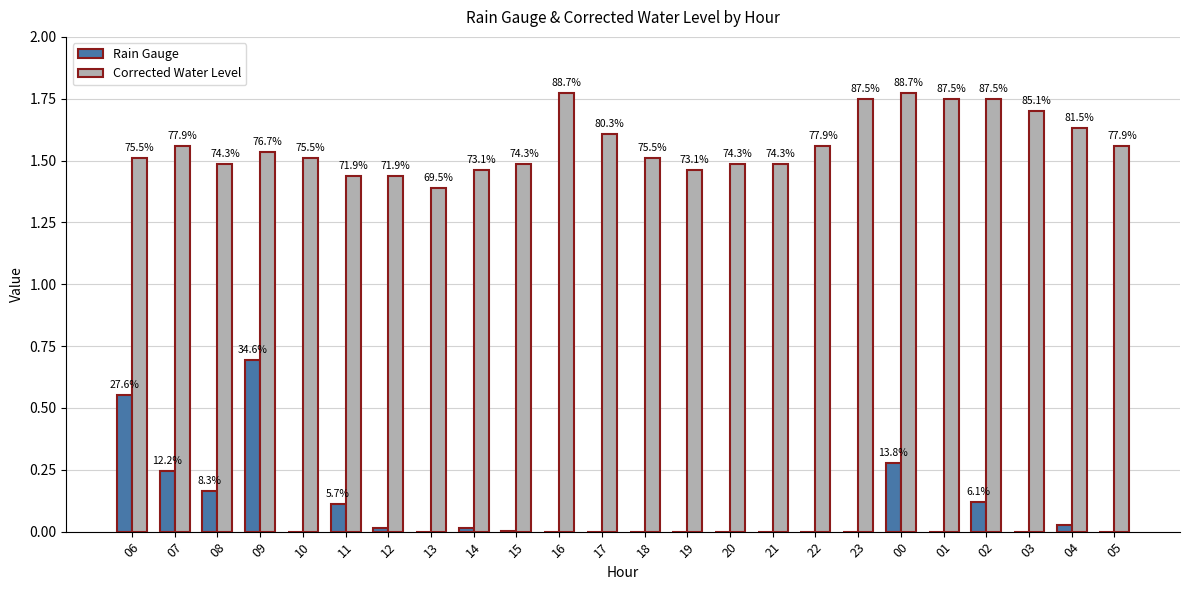

Are the bars grouped side by side (vs. stacked)?

Yes